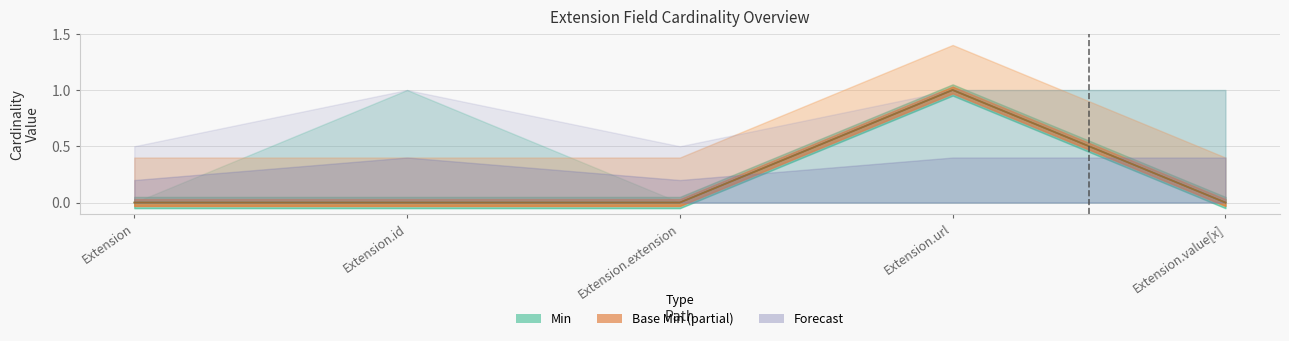

Is it true that Base Min equals 0 at Extension.id?

True